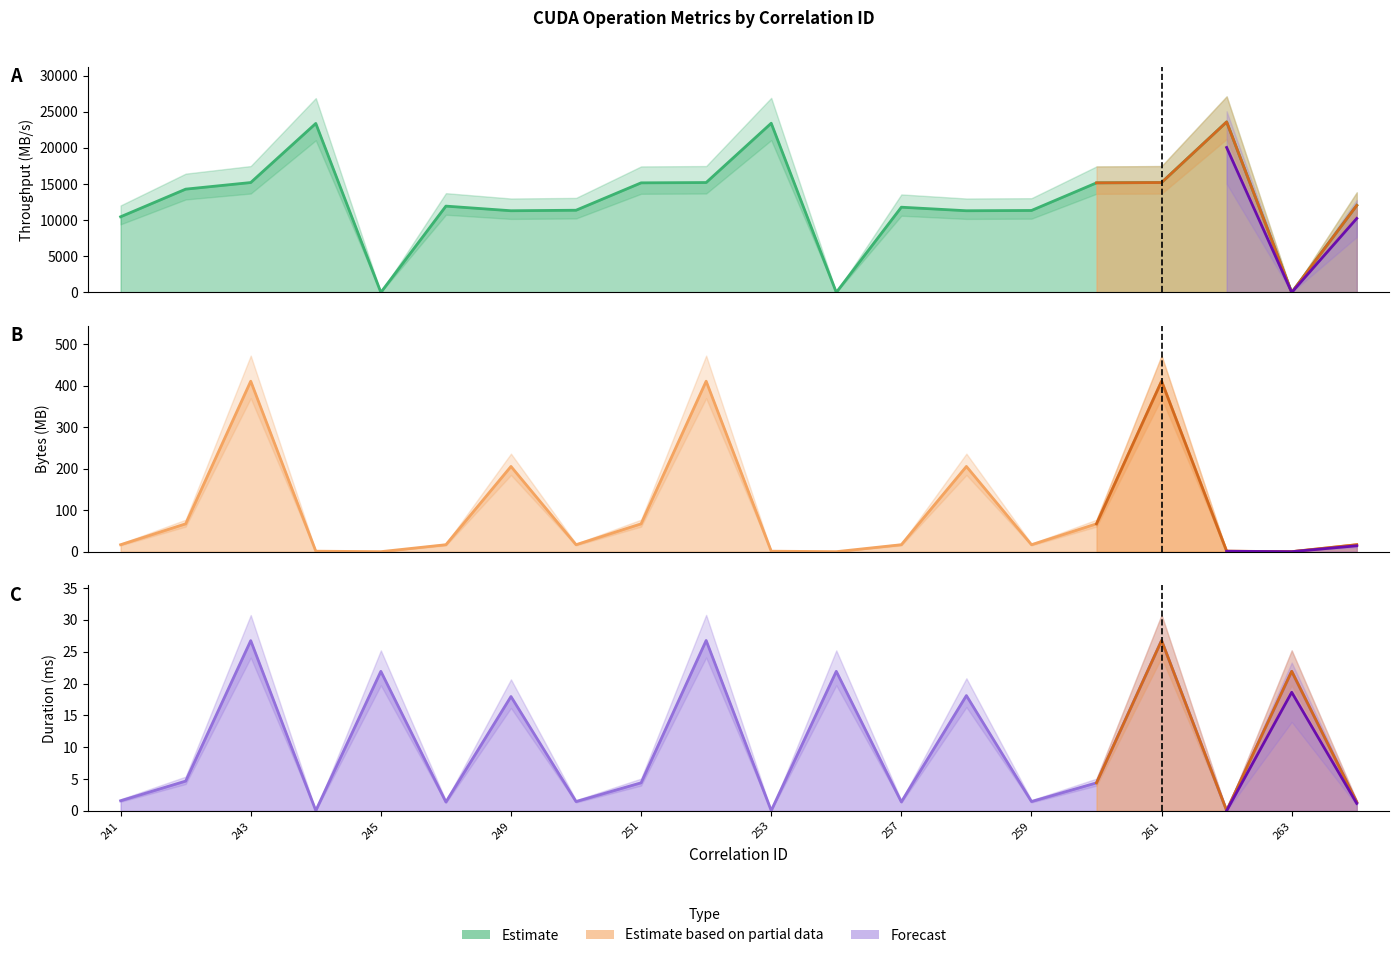

After their last crossing, which series has the higher values: Duration (ms) or Throughput (MB/s)?

Throughput (MB/s)